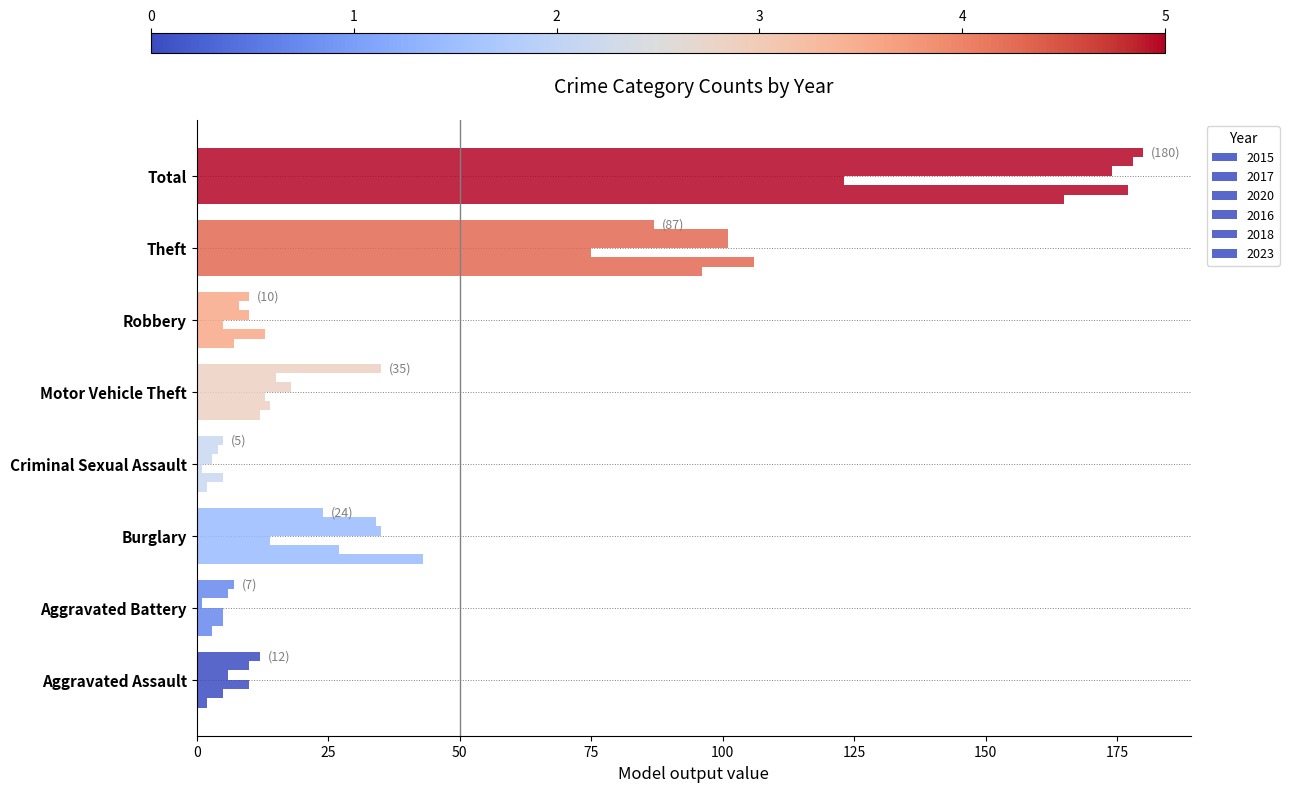

Are the bars horizontal?

Yes